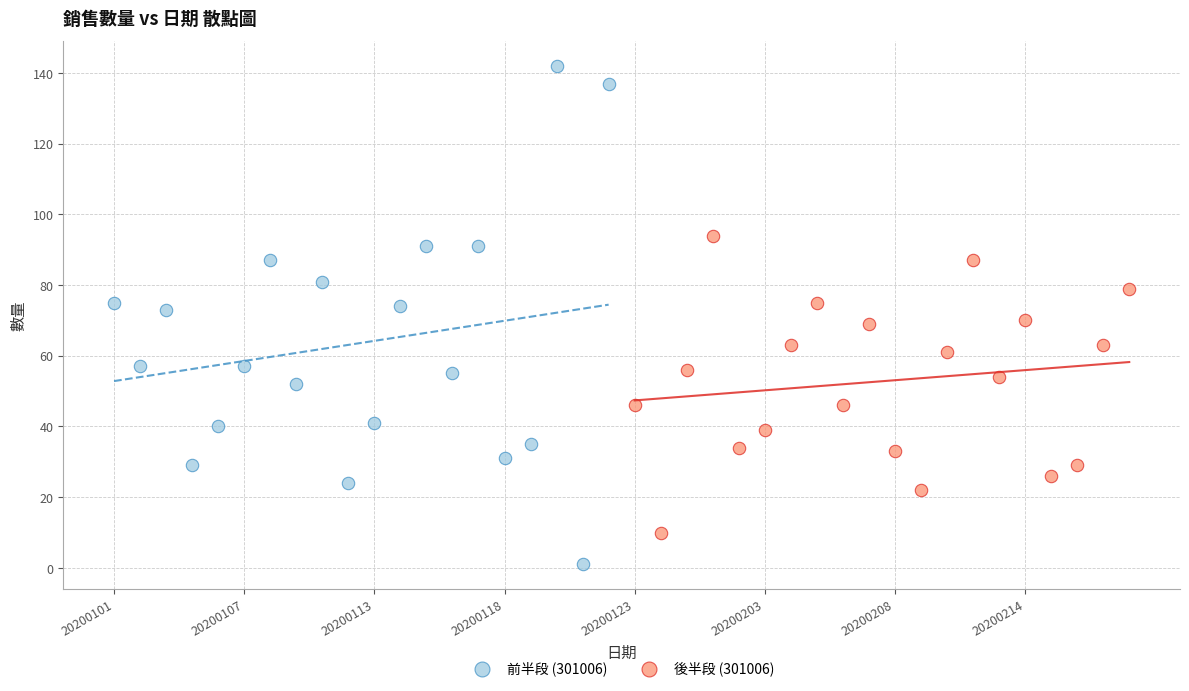

Which series reaches the maximum Y coordinate?

前半段 (301006)